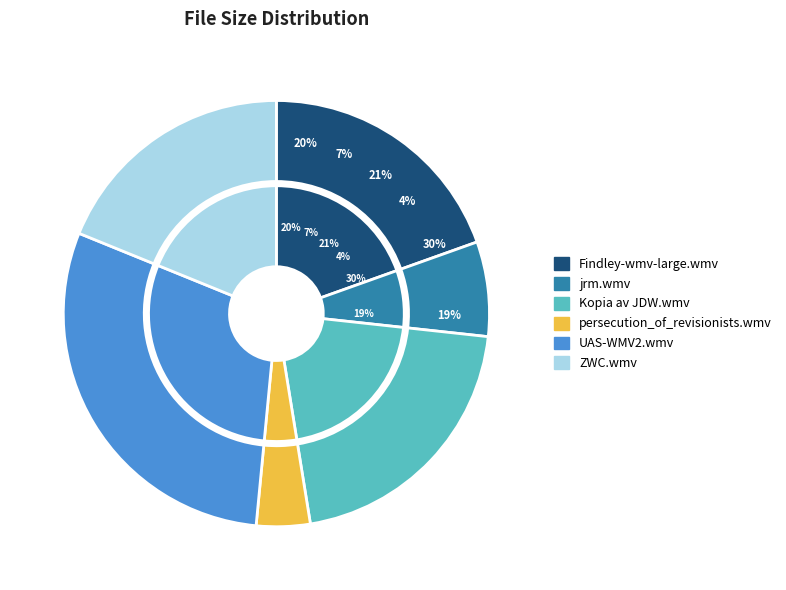

Rank the categories by value from lowest to highest.

the_persecution_of_revisionists.wmv, jrm.wmv, ZWC.wmv, Findley-wmv-large.wmv, Kopia av JDW.wmv, UAS-WMV2.wmv